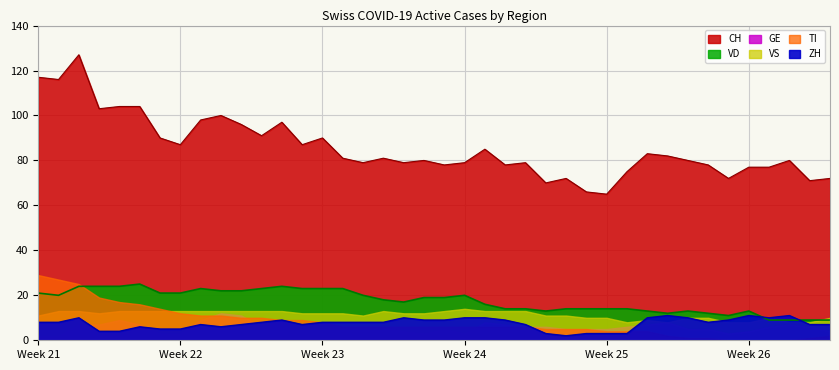

What is the highest value of the CH series?

127